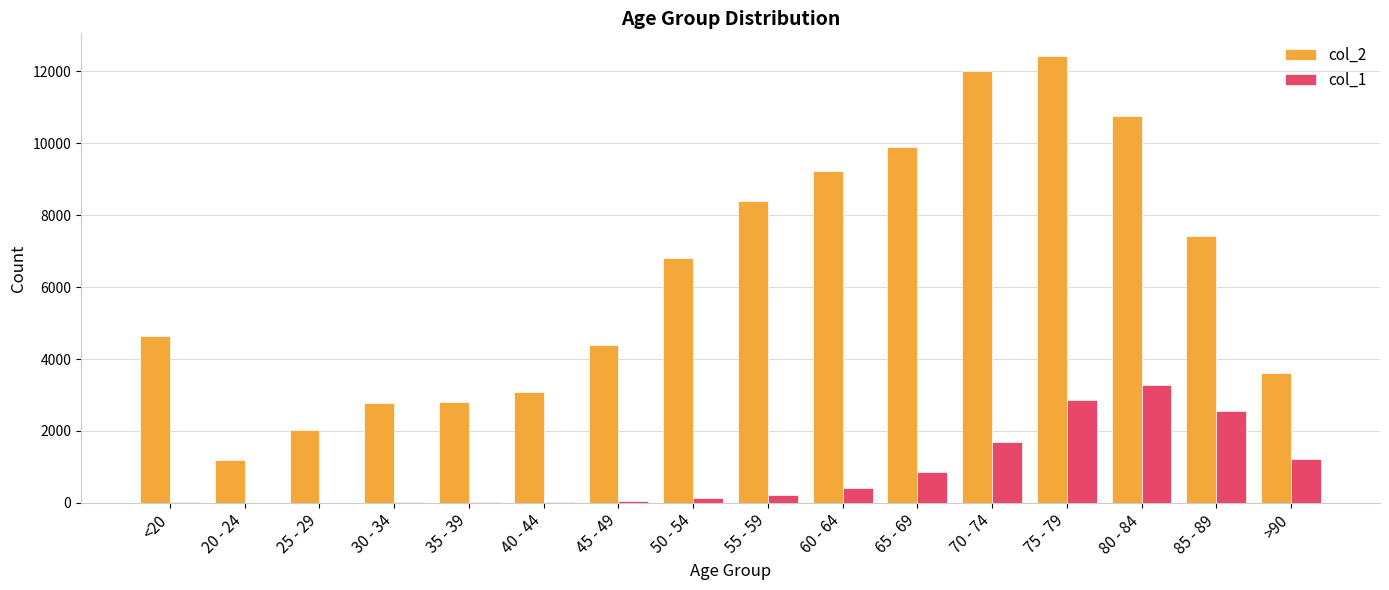

What are all the series names shown in the legend?

col_2, col_1